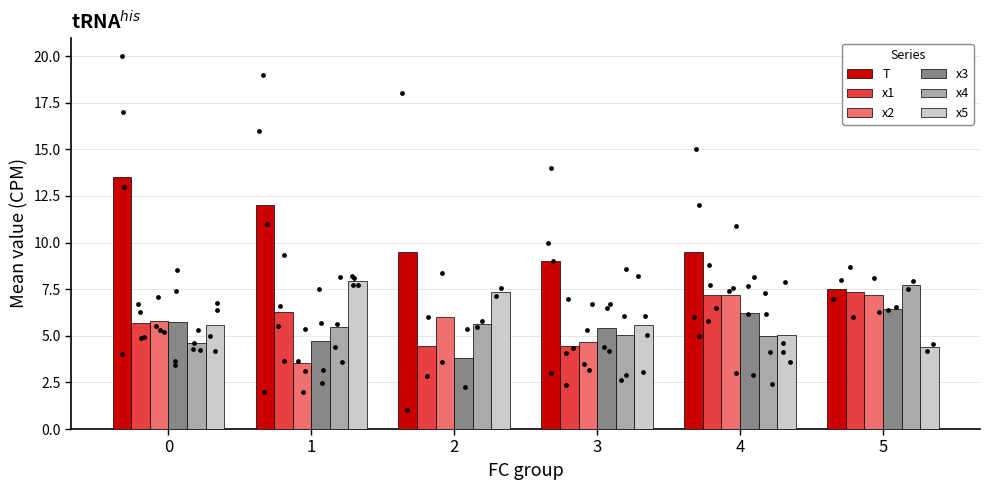

What are all the series names shown in the legend?

T, x1, x2, x3, x4, x5